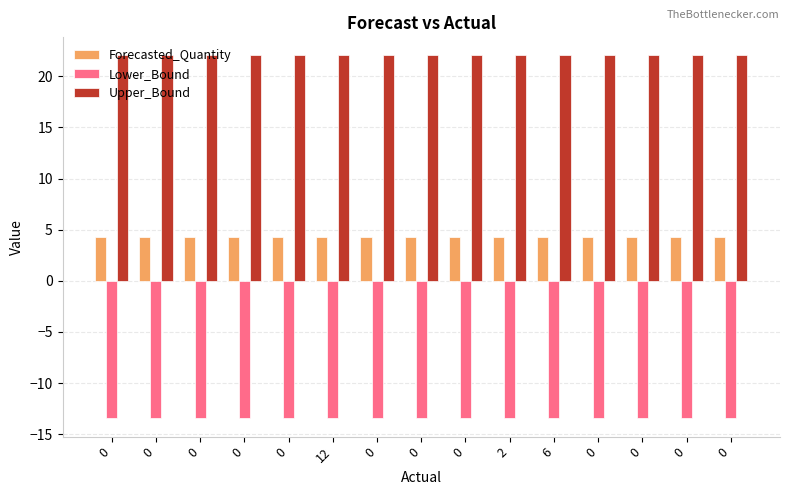

The Upper_Bound series shows 22.0 at 2. True or false?

True